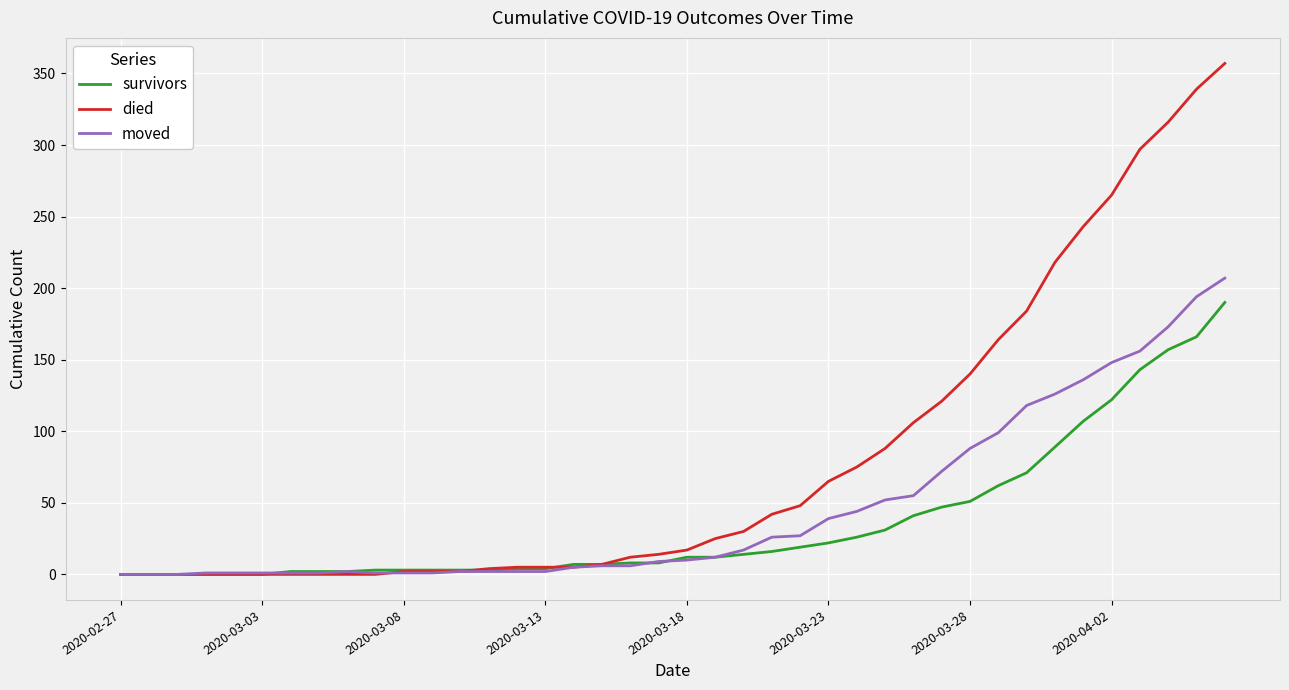

Which series has the largest range (max minus min)?

died